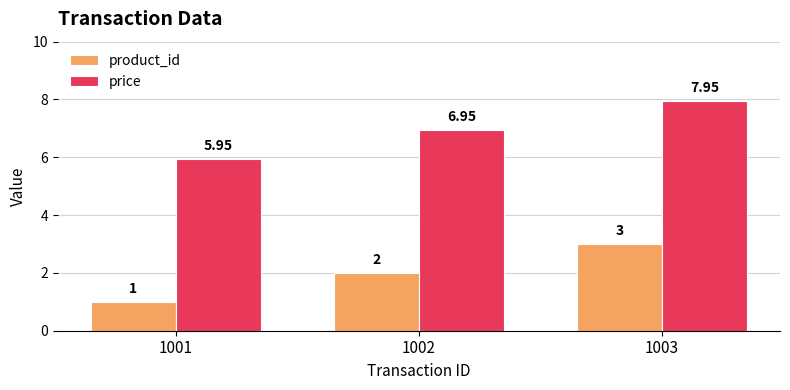

How many bars are there in each group?

2